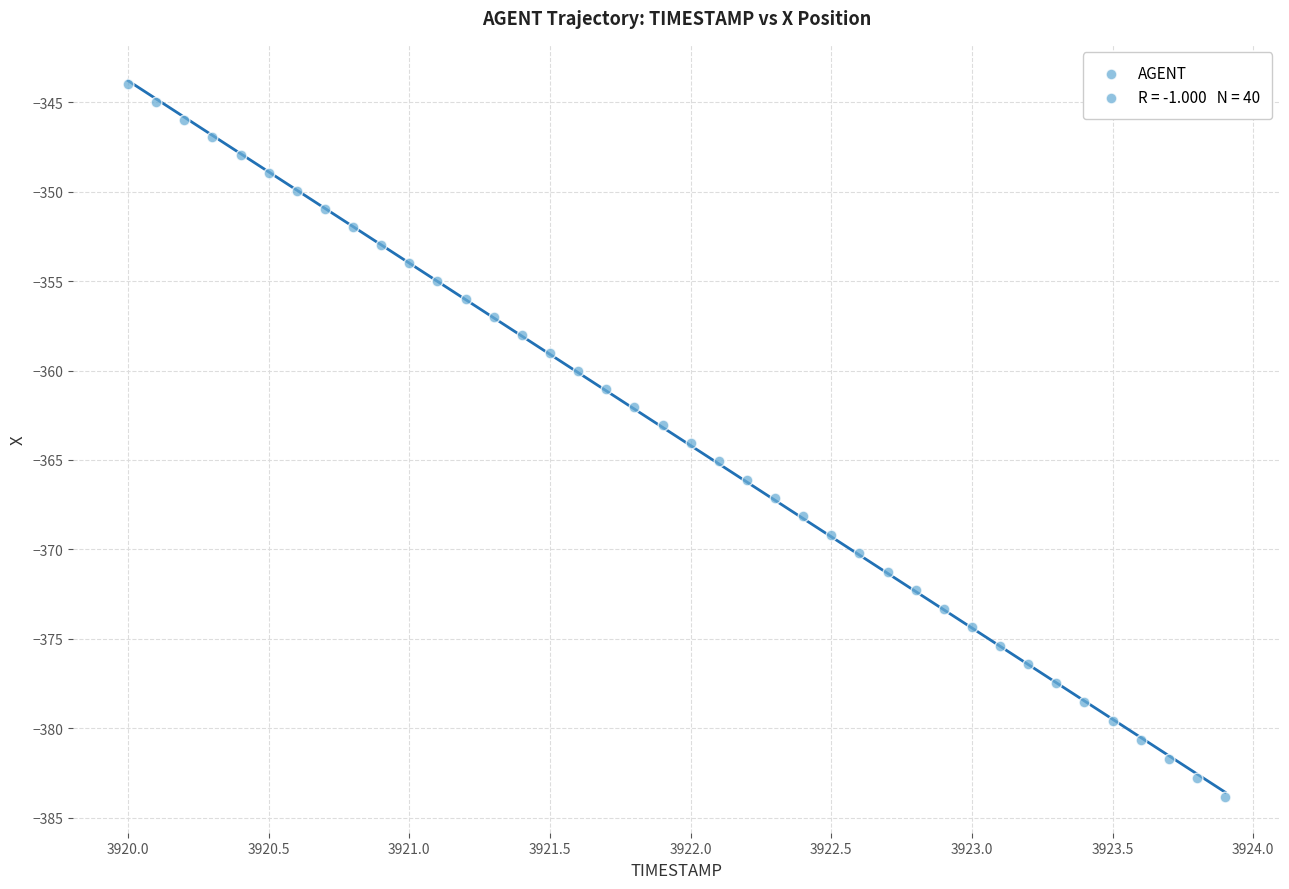

What is the range of Y values (max minus min)?

39.9